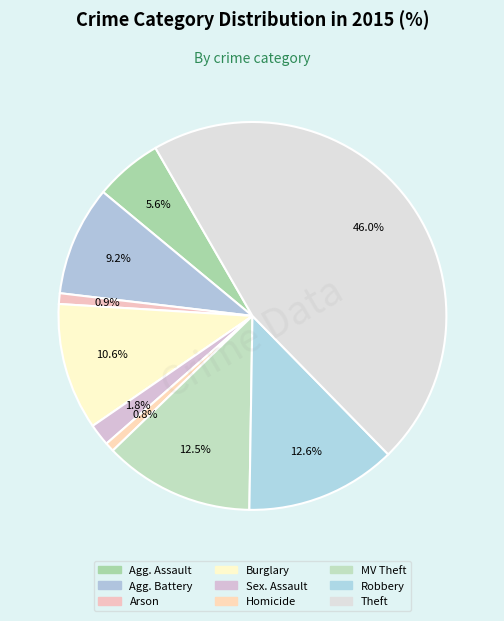

How many segments does this pie chart have?

9